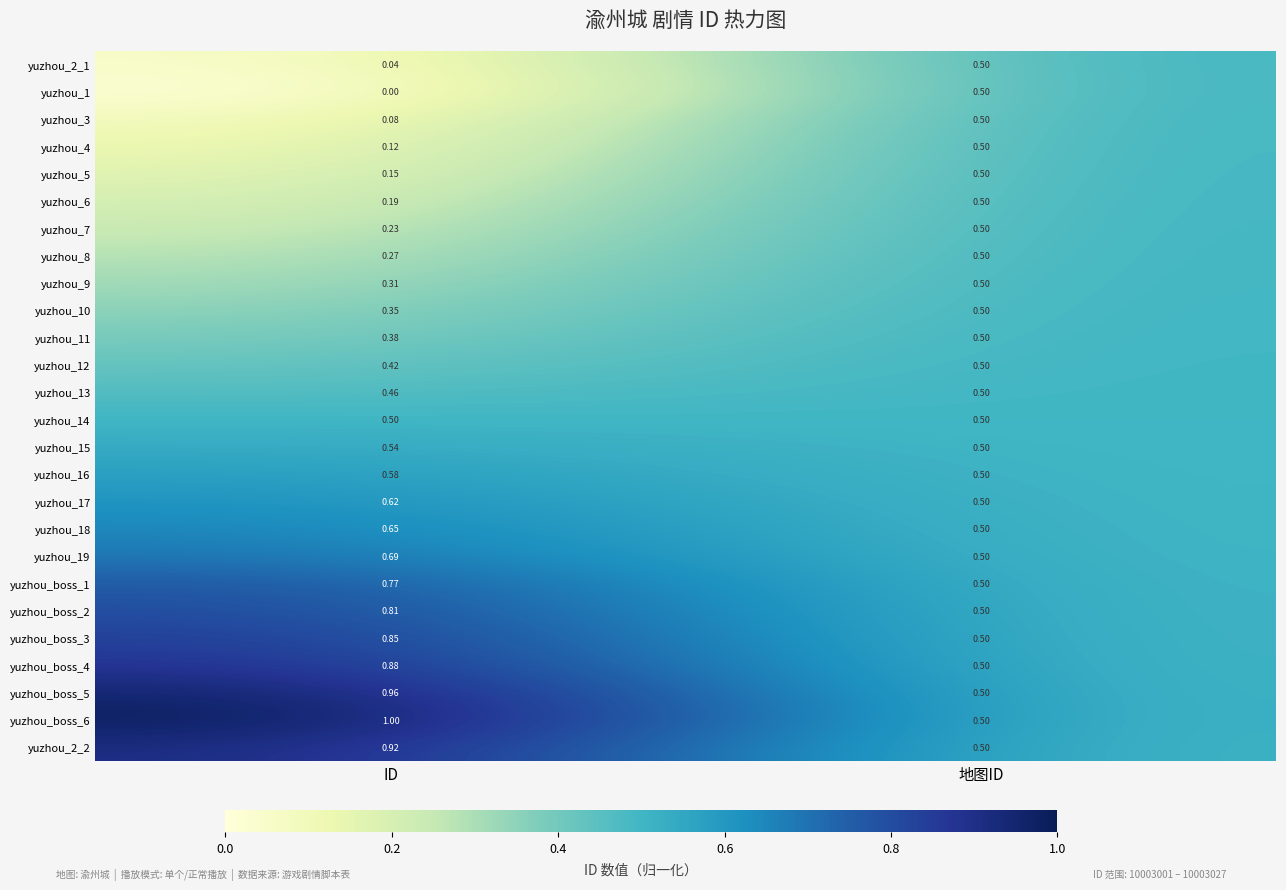

Where is yuzhou_boss_6 nearest to the value 0?

地图ID